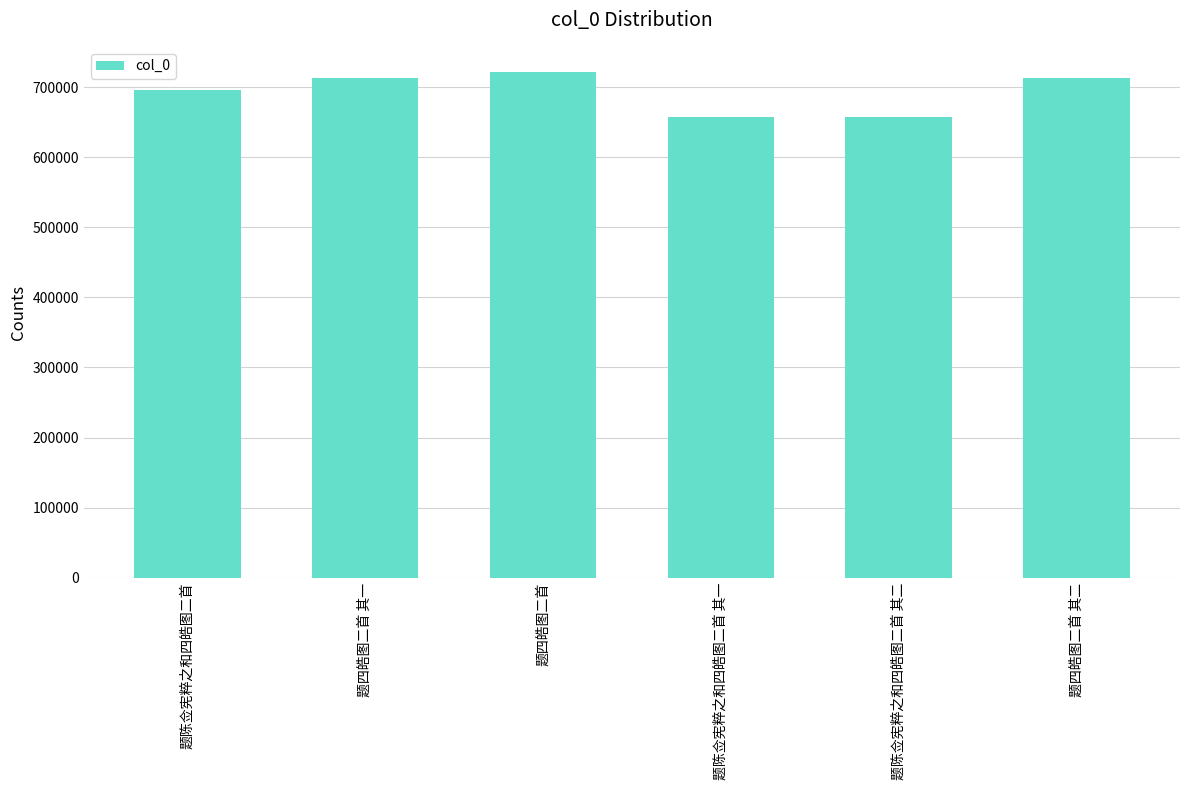

Read the value at 题陈佥宪粹之和四皓图二首, to the nearest 100.

696200